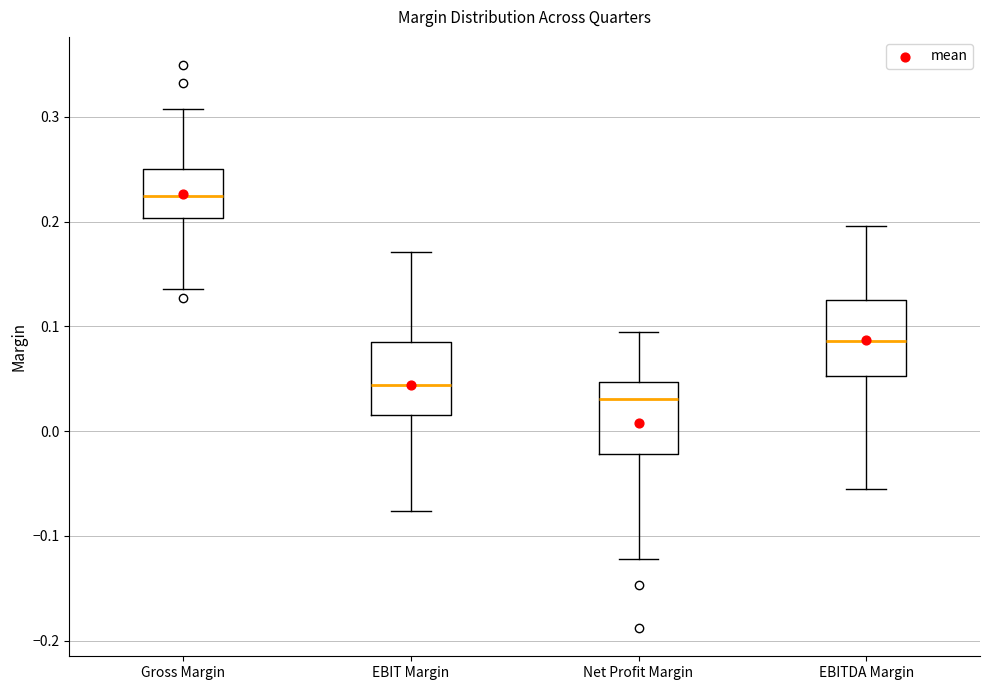

Which box's median line is the lowest?

Net Profit Margin